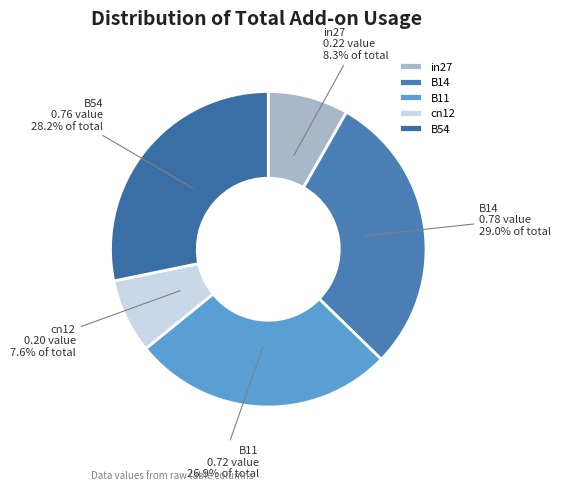

Count the number of slices in the pie.

5